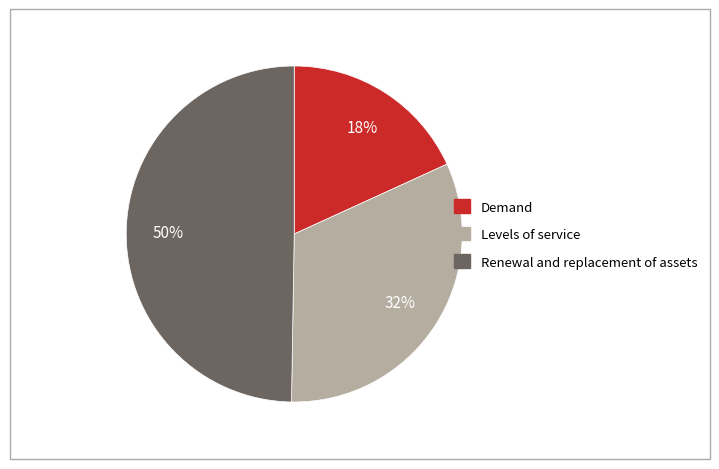

To the nearest percent, what is the difference between the largest and smallest slice percentages?

32%